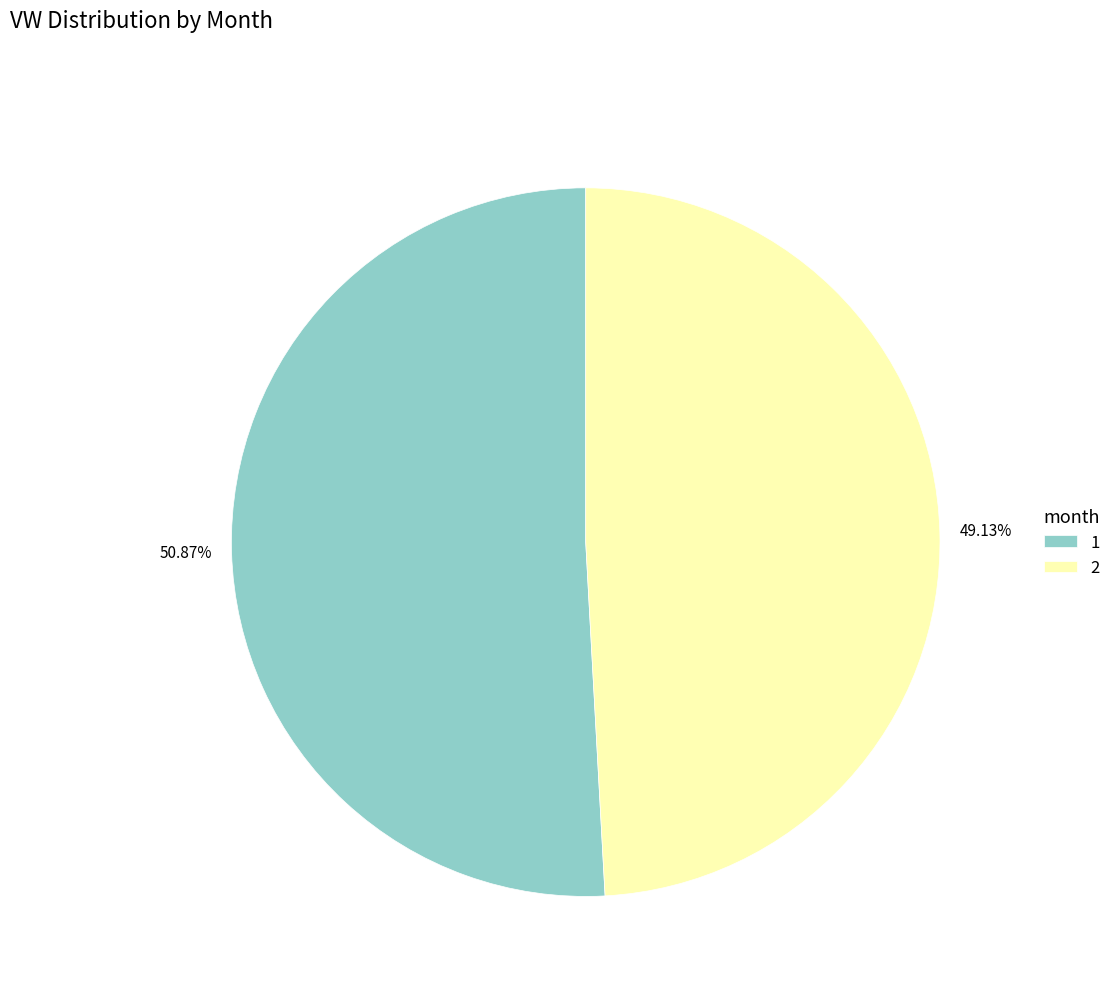

What is the largest slice in the pie chart?

1